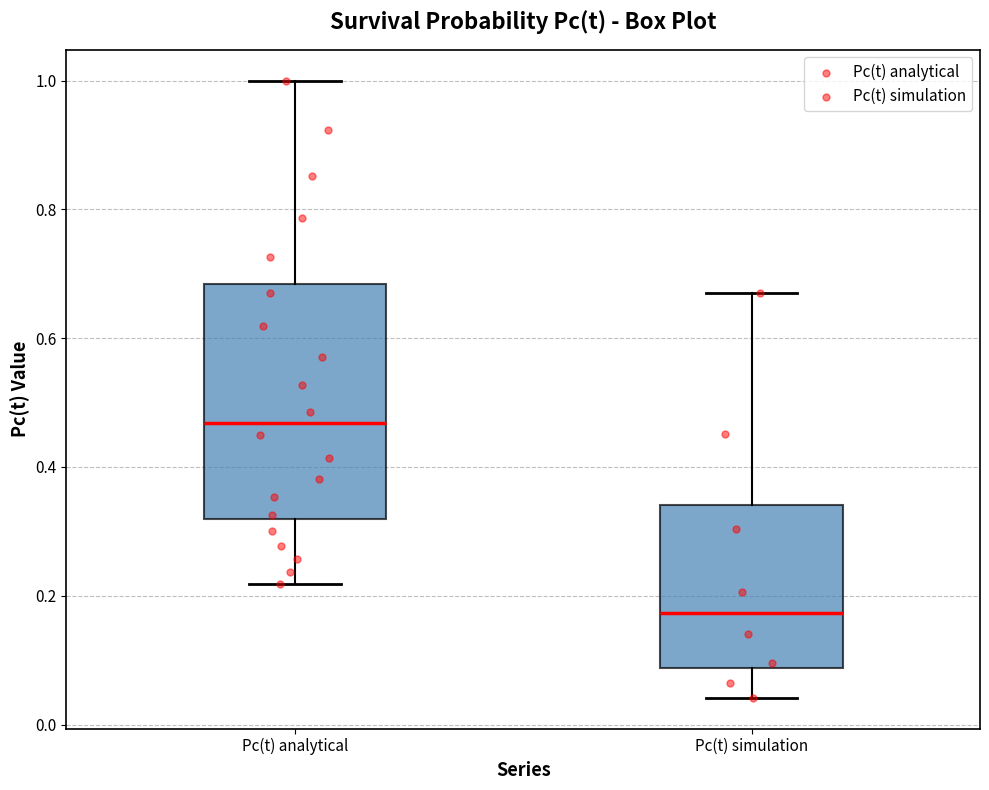

Comparing the boxes themselves (not the whiskers), which one is the tallest?

Pc(t) analytical